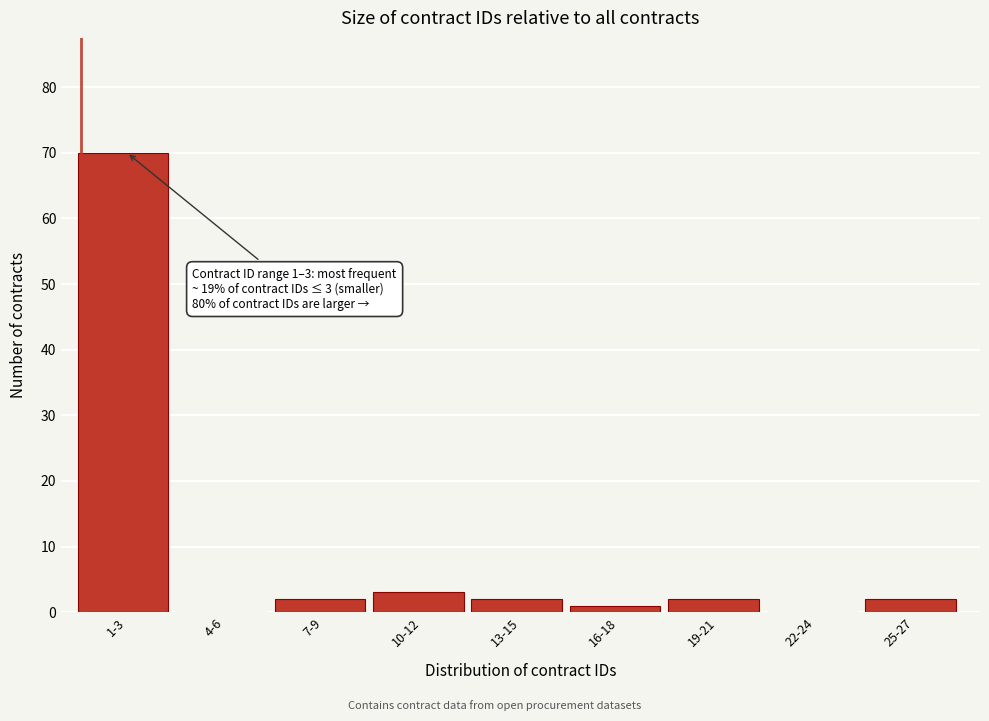

Reading left to right, transcribe all the data shown in this chart.

1-3=70	4-6=0	7-9=2	10-12=3	13-15=2	16-18=1	19-21=2	22-24=0	25-27=2